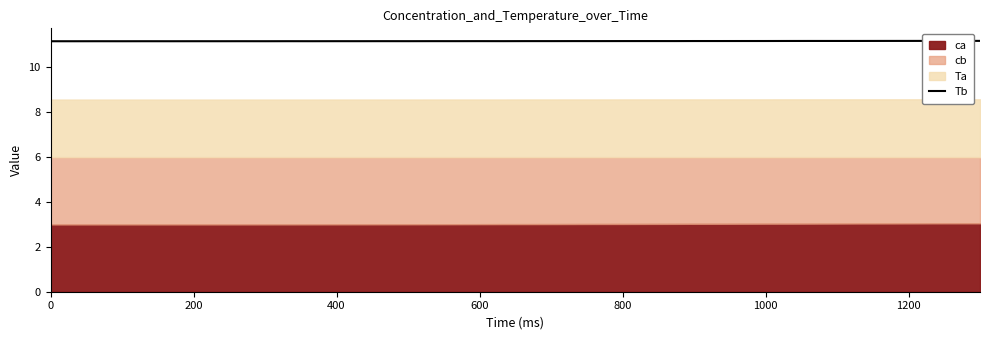

The Tb series shows 3.9 at 0. True or false?

False